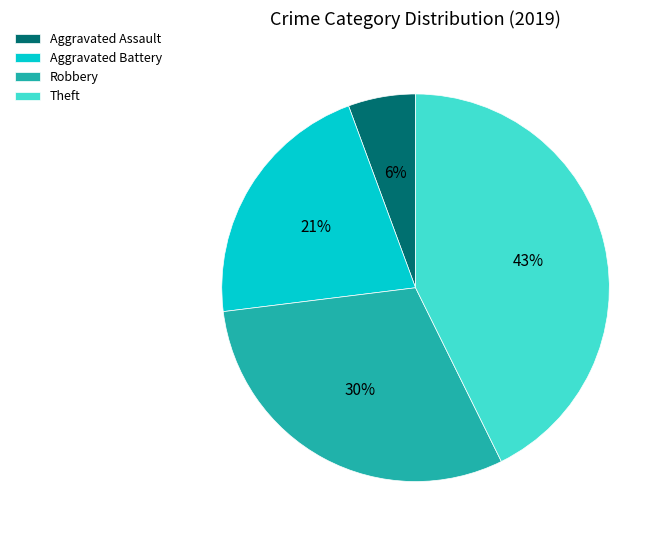

How many segments does this pie chart have?

4